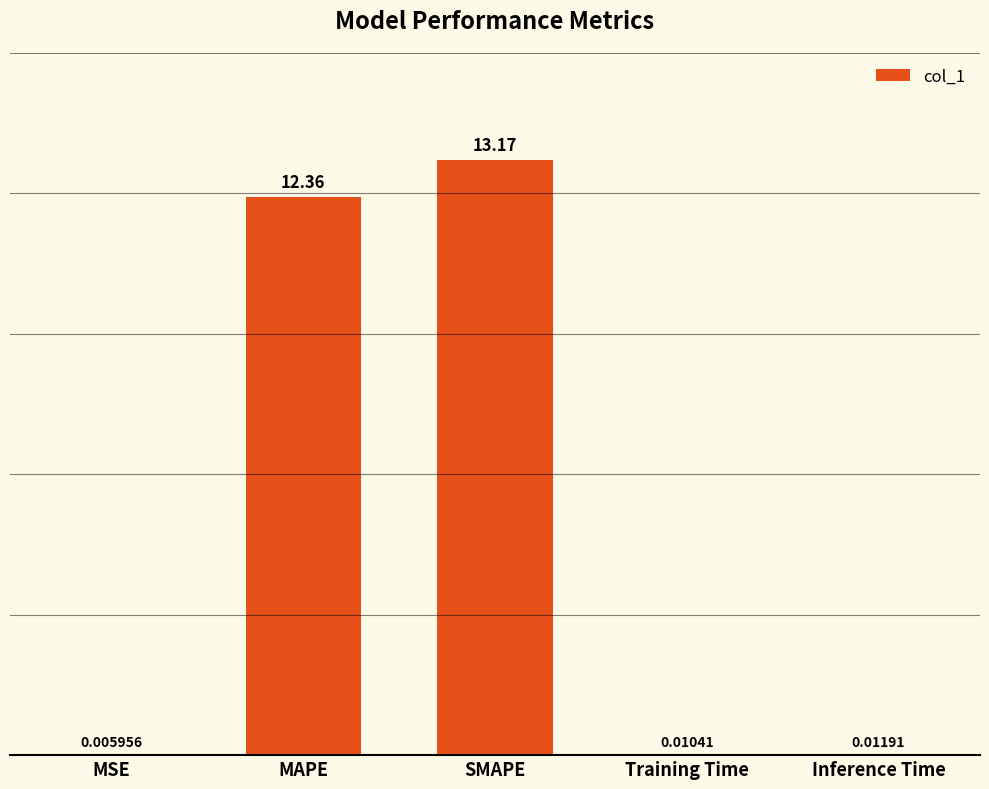

Where is the data nearest to the value 6?

Inference Time